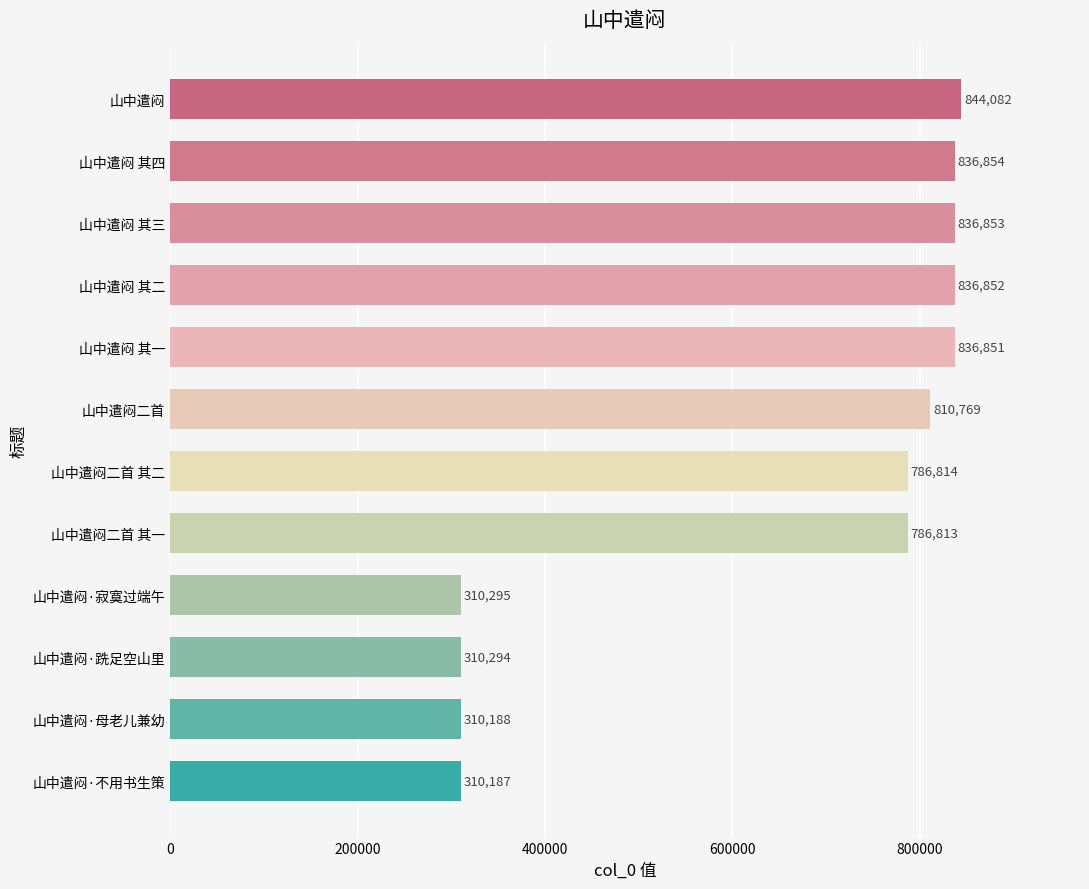

Rank the categories by value from lowest to highest.

山中遣闷·不用书生策, 山中遣闷·母老儿兼幼, 山中遣闷·跣足空山里, 山中遣闷·寂寞过端午, 山中遣闷二首 其一, 山中遣闷二首 其二, 山中遣闷二首, 山中遣闷 其一, 山中遣闷 其二, 山中遣闷 其三, 山中遣闷 其四, 山中遣闷